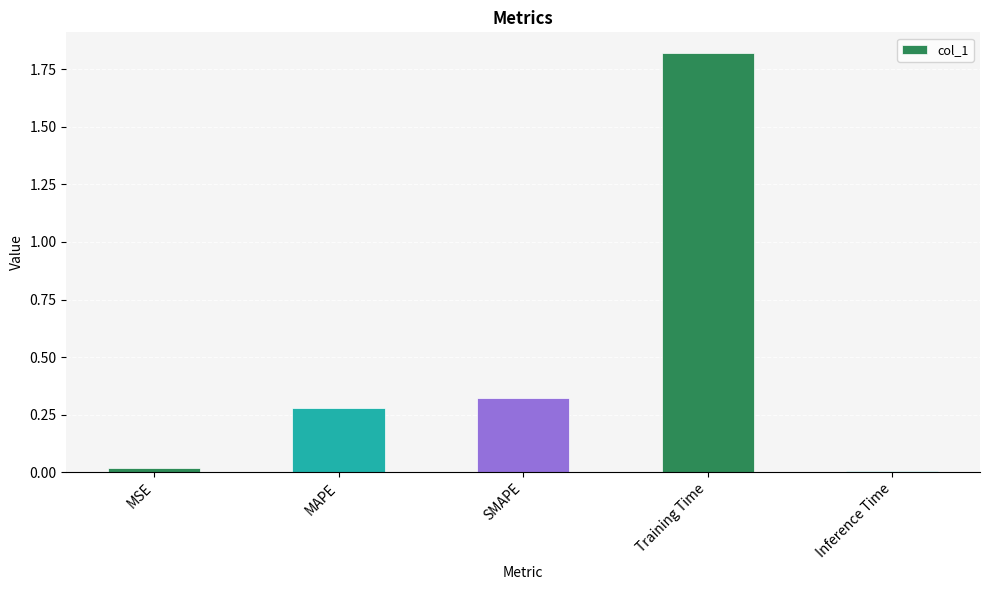

Which has a higher value, MSE or Training Time?

Training Time